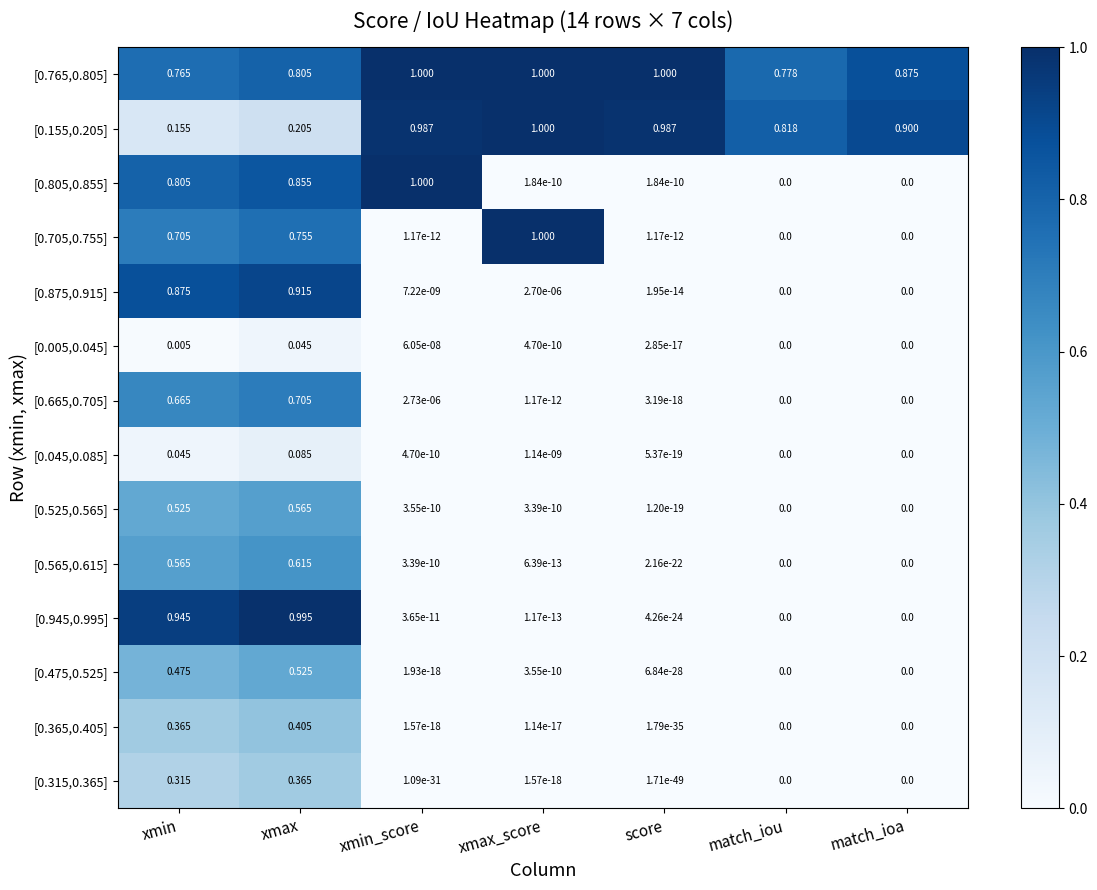

At which category is the sum across all series the highest?

xmax